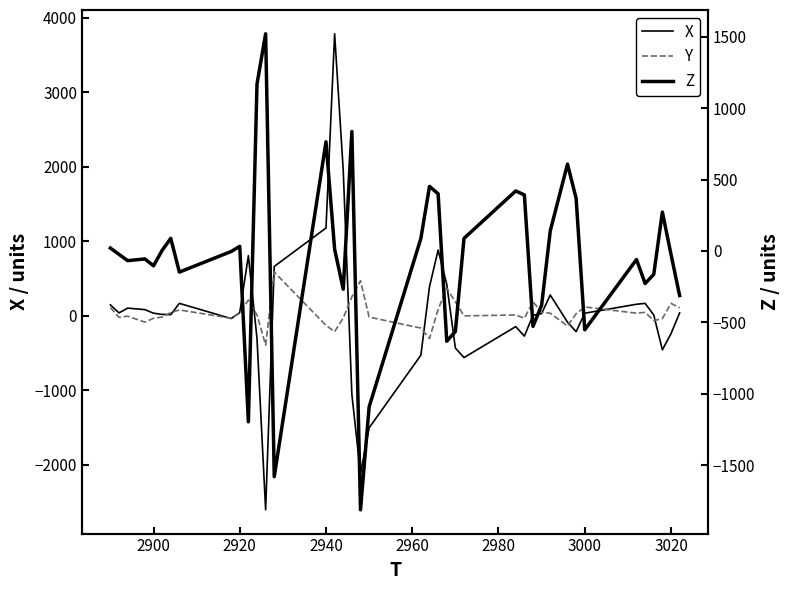

True or false: X has a value of 733 at 2940.

False